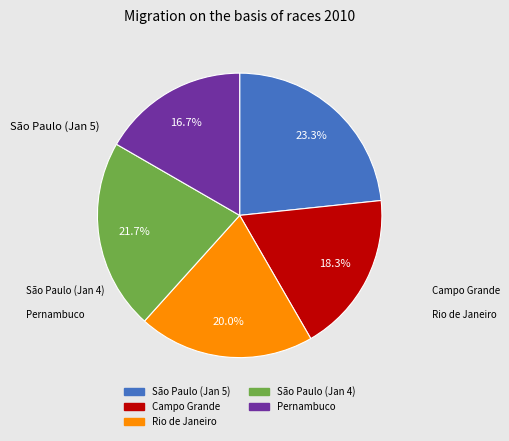

Is there any slice that represents more than half of the pie?

No